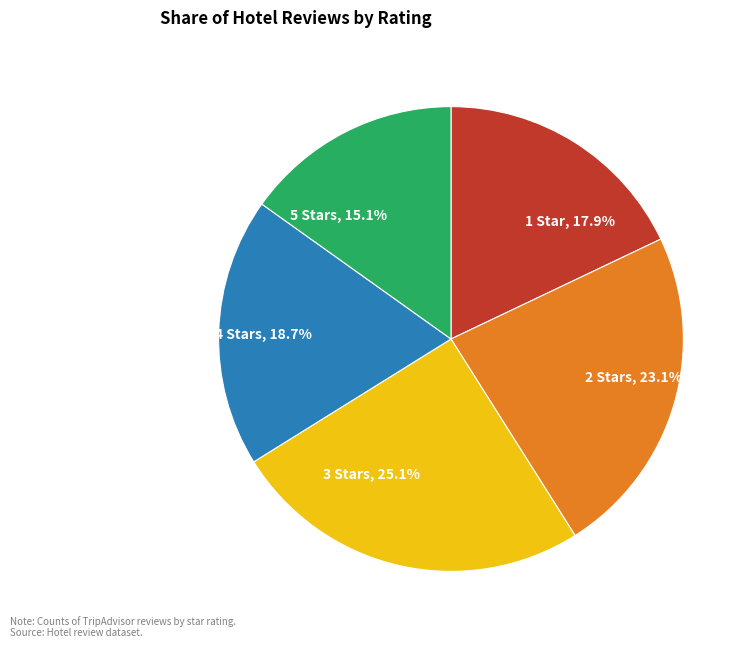

What percentage is the 3 Stars slice, to the nearest percent?

25%